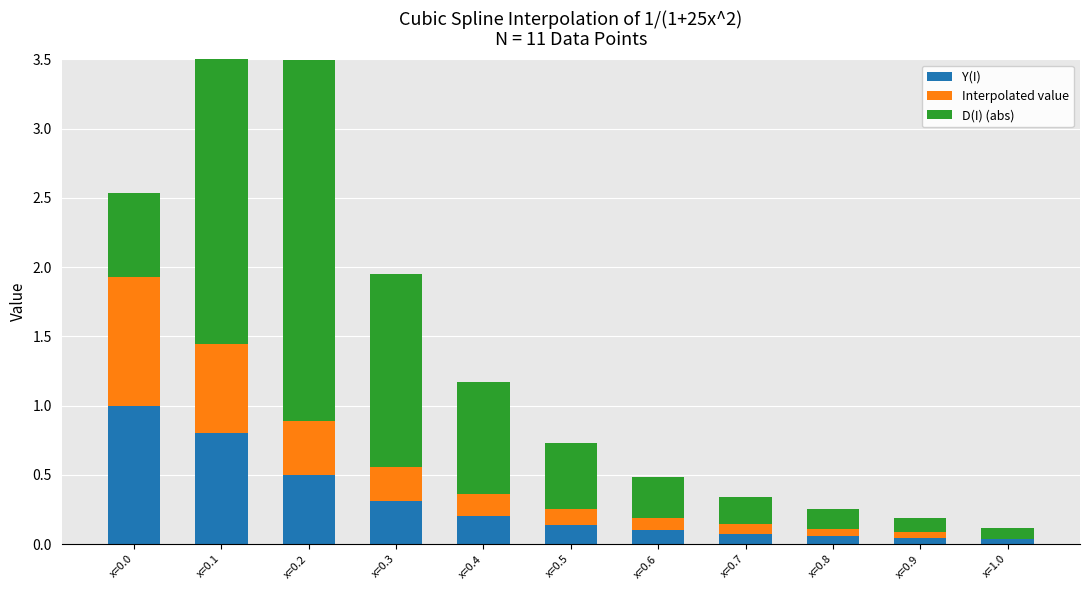

What is the label of the 3rd bar from the right?

x=0.8